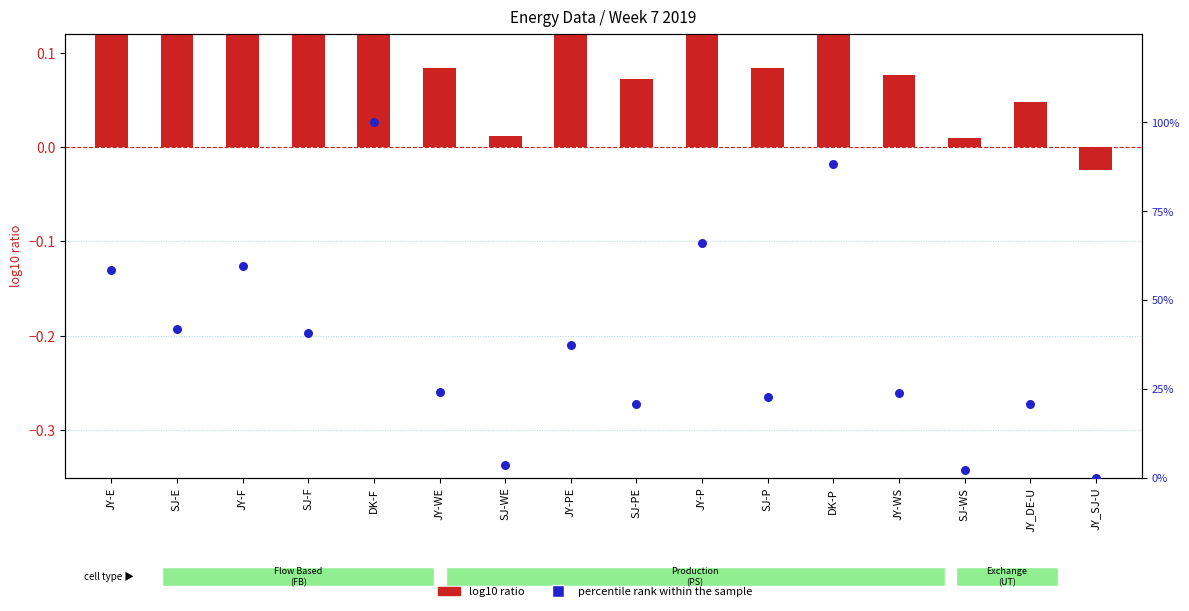

At how many categories does at least one series exceed 2?

15